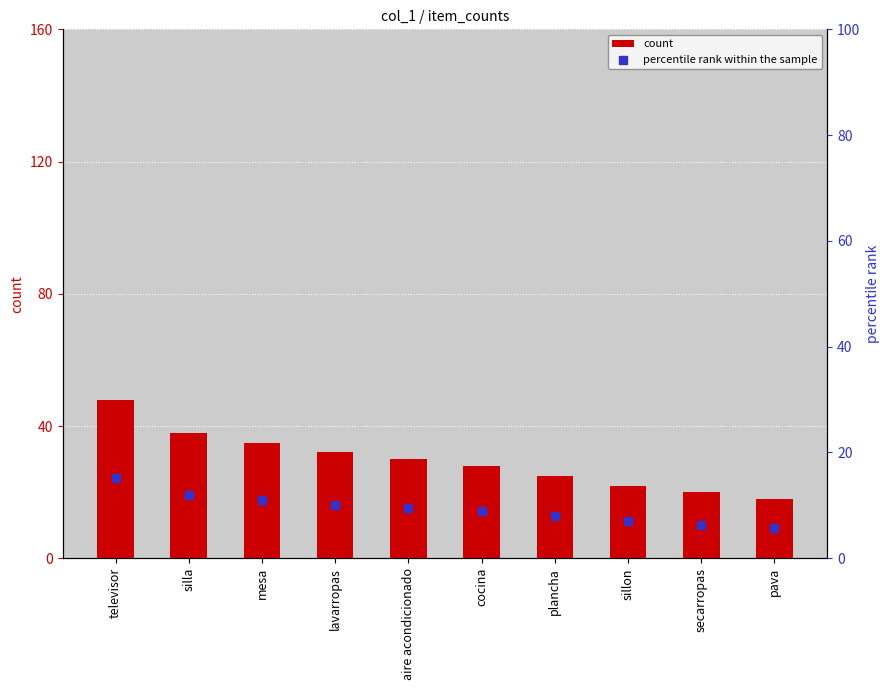

At how many categories does at least one series exceed 30?

4